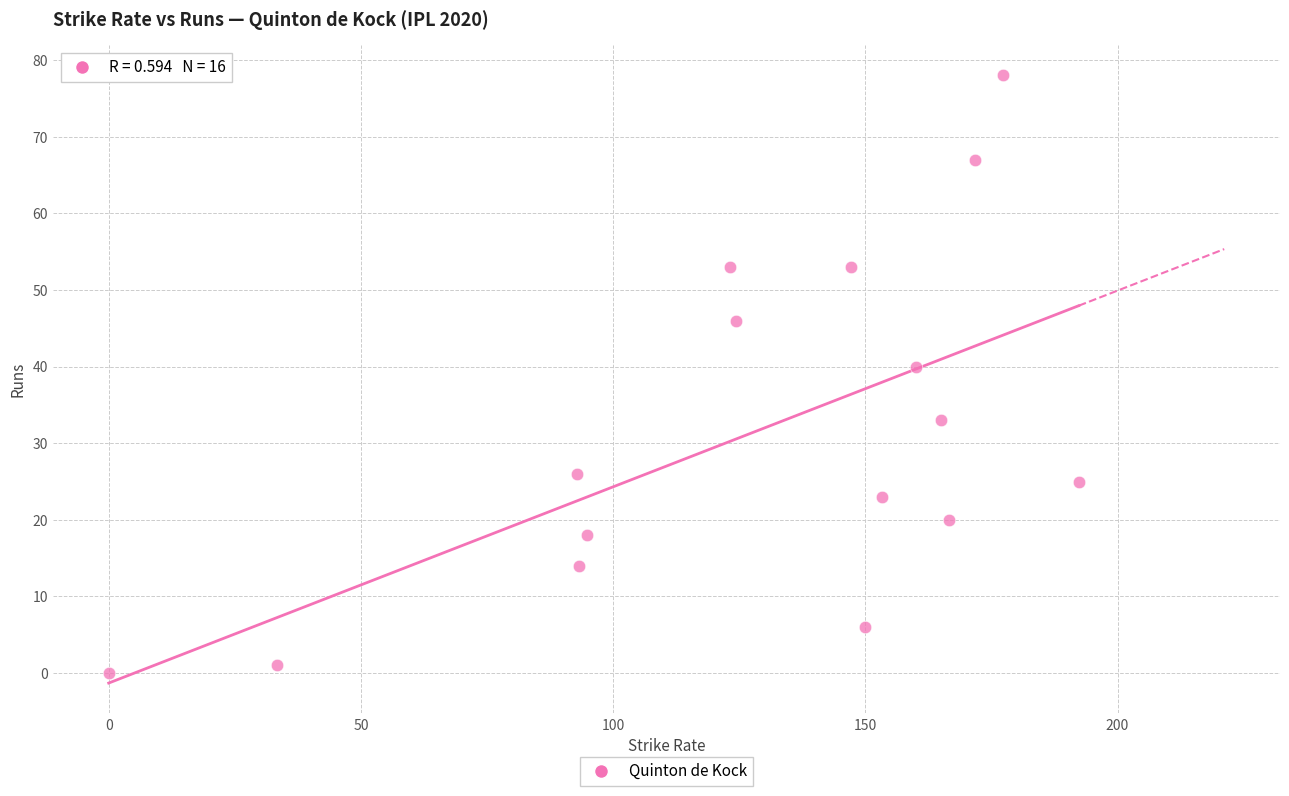

What Y value in the scatter plot is closest to 39?

40